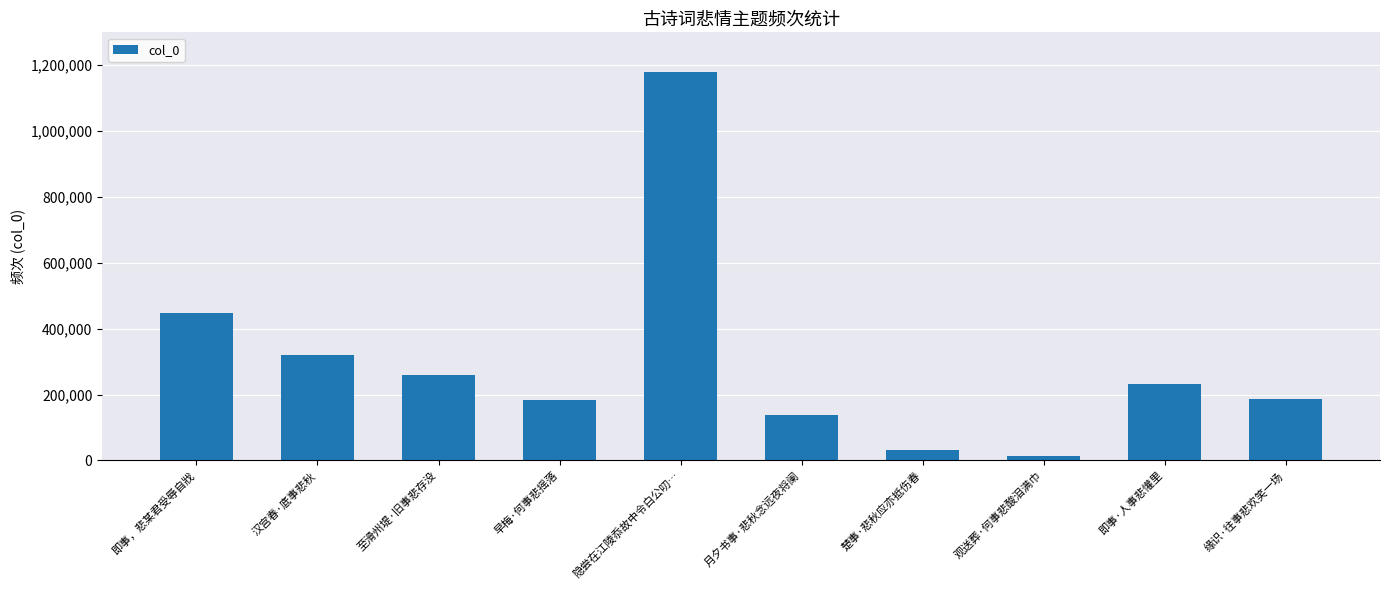

True or false: the data shows 336335 at 即事·人事悲懽里.

False